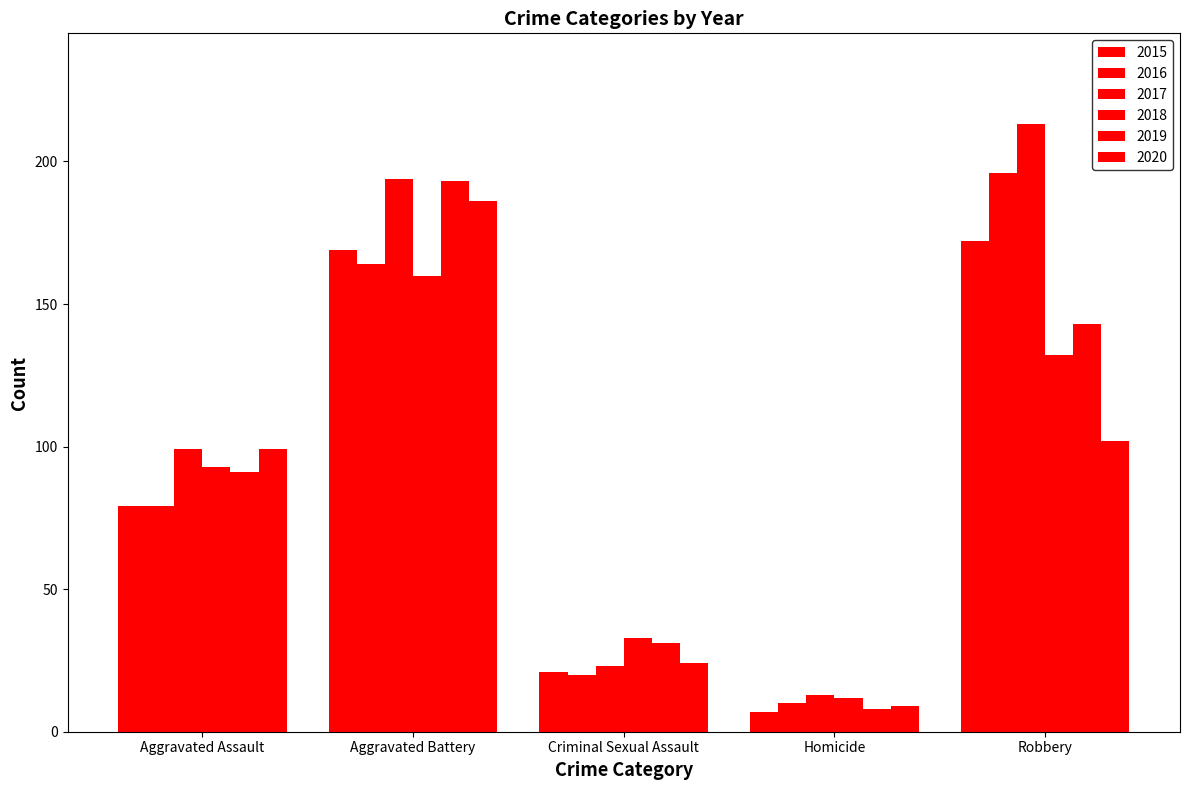

Does the chart contain any negative values?

No